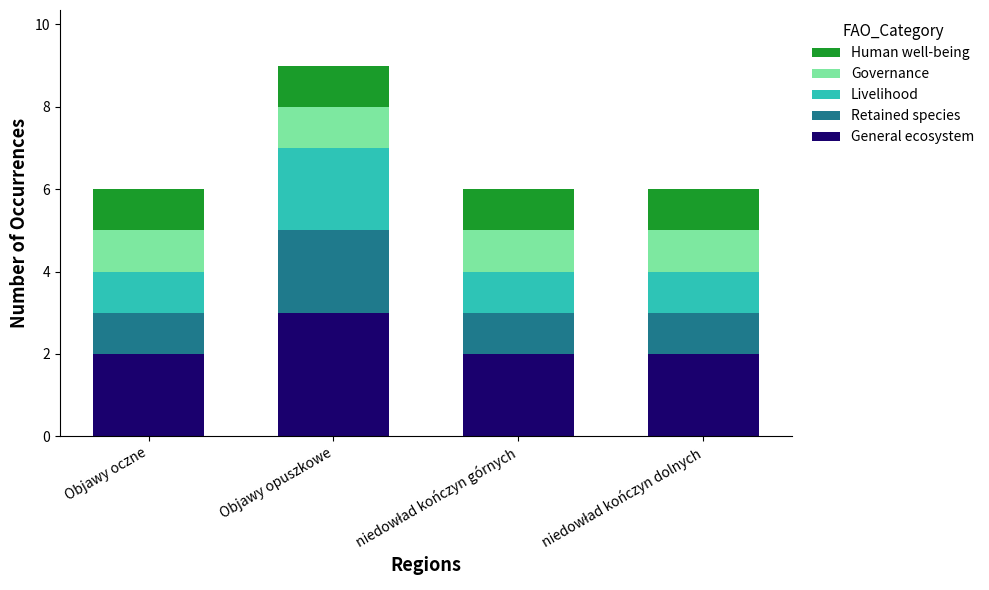

At which category is the sum across all series the highest?

Objawy opuszkowe